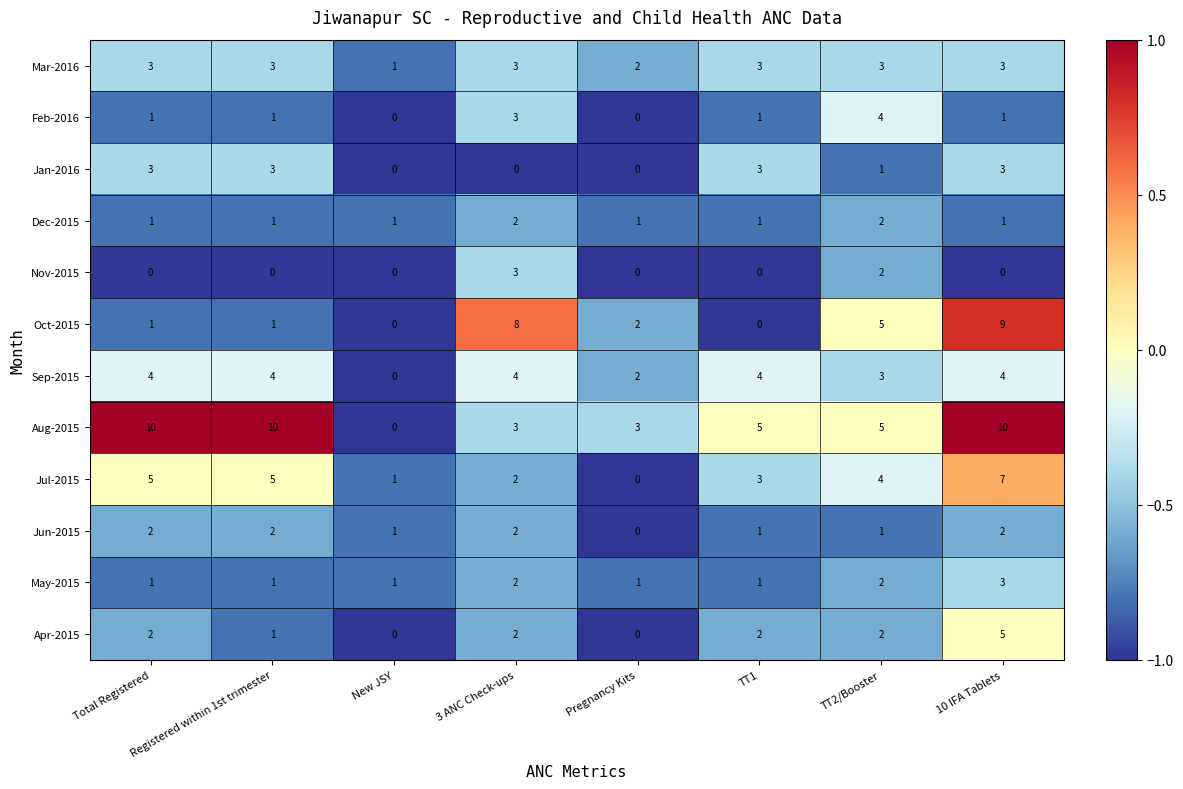

What is the difference between the highest and lowest values at 10 IFA Tablets?

10